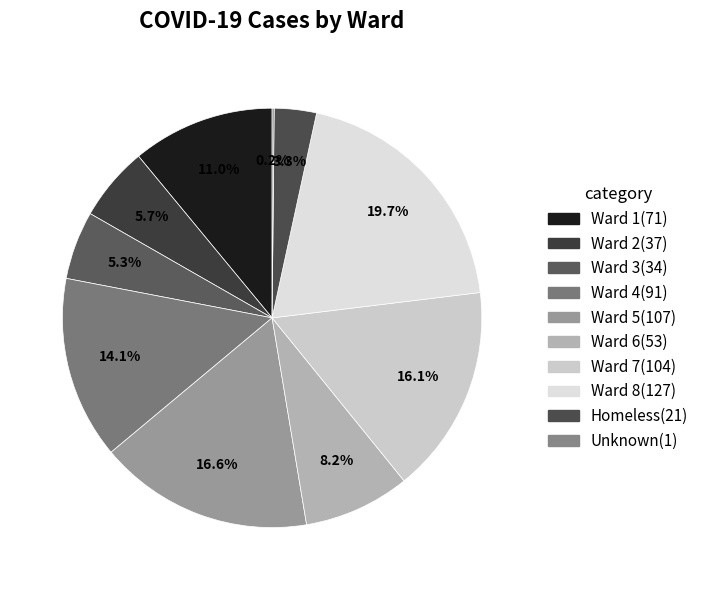

Between Ward 5 and Ward 8, which is larger?

Ward 8